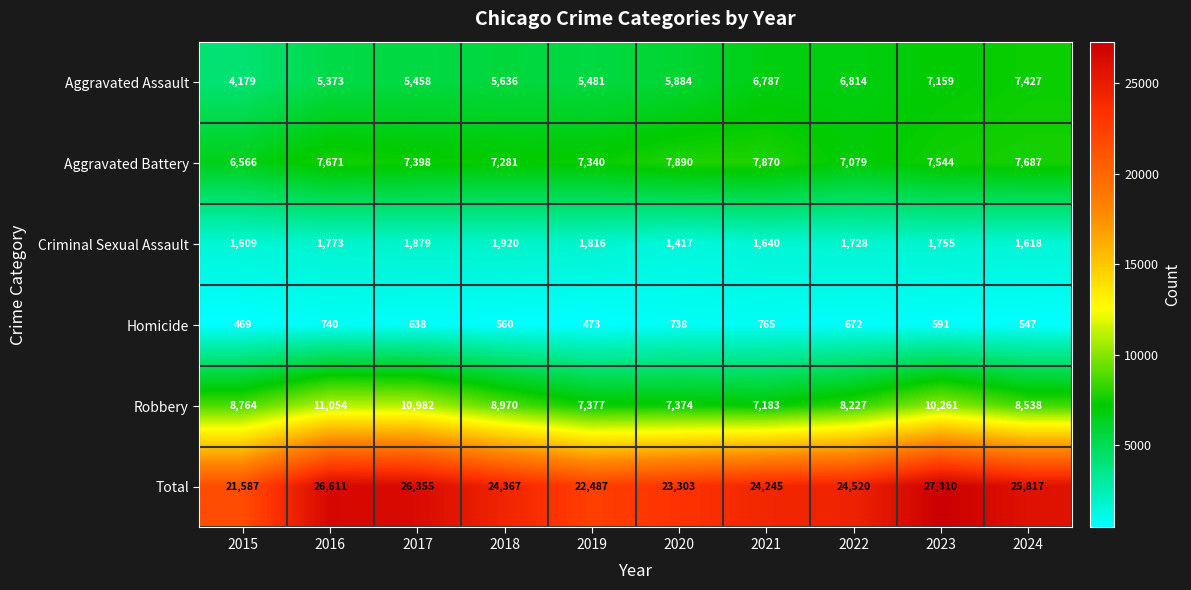

What is the difference between the Criminal Sexual Assault values at 2017 and 2023?

124